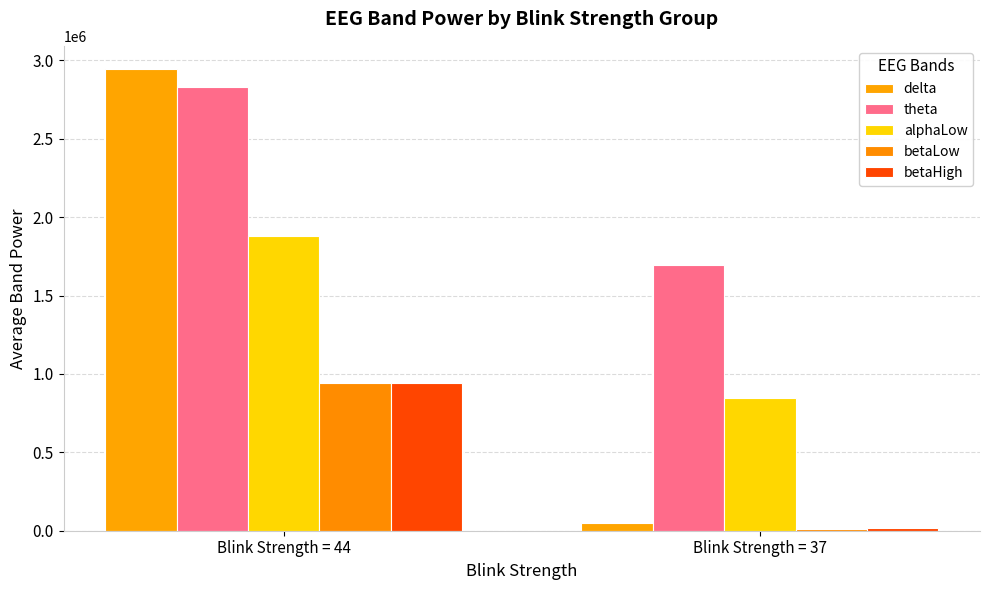

The value of alphaLow at Blink Strength = 44 is 1877040.8. True or false?

True